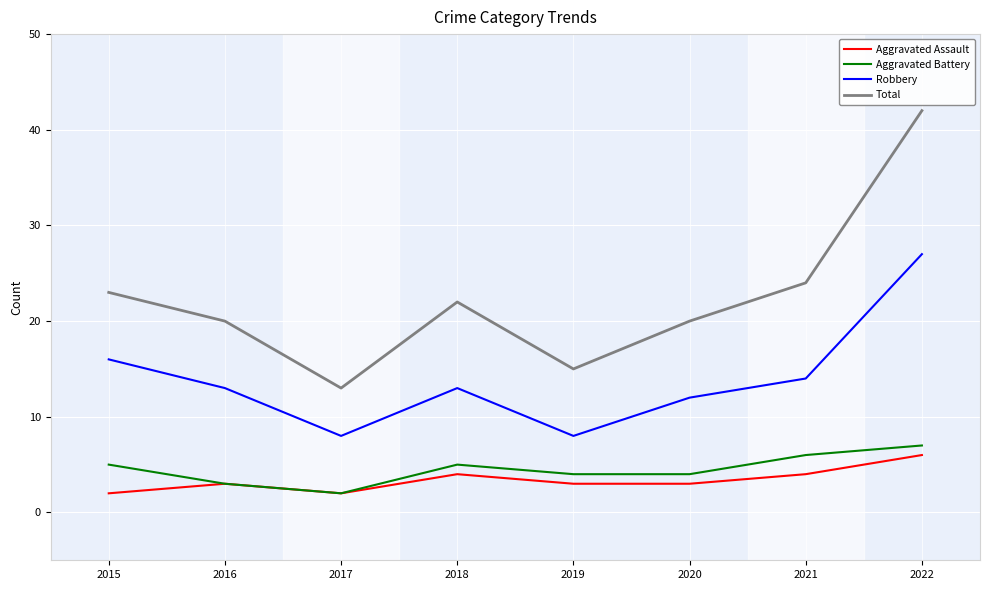

How many interior local peaks does the Aggravated Assault series have?

2